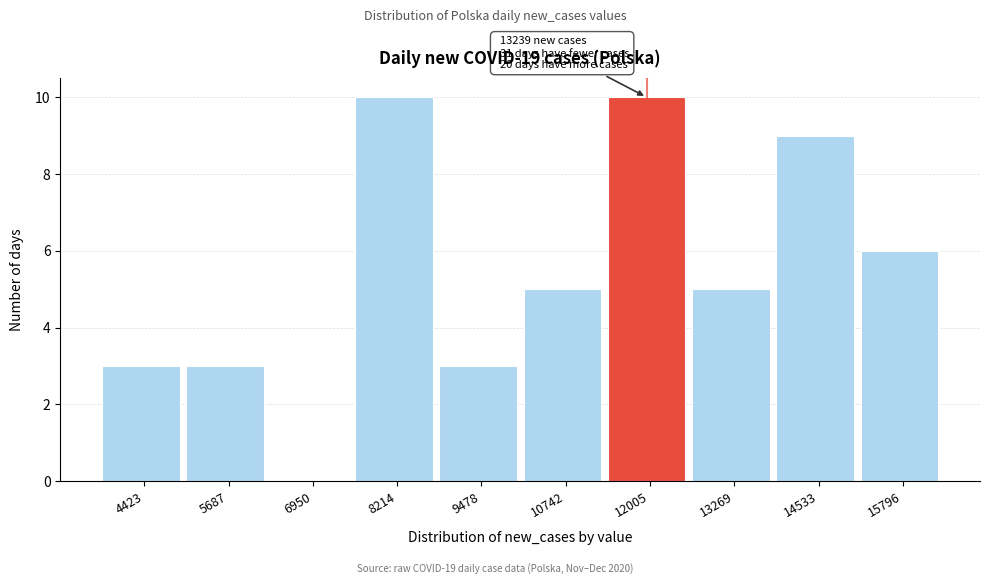

Reading left to right, extract all data points from this chart.

4423=3	5687=3	6950=0	8214=10	9478=3	10742=5	12005=10	13269=5	14533=9	15796=6